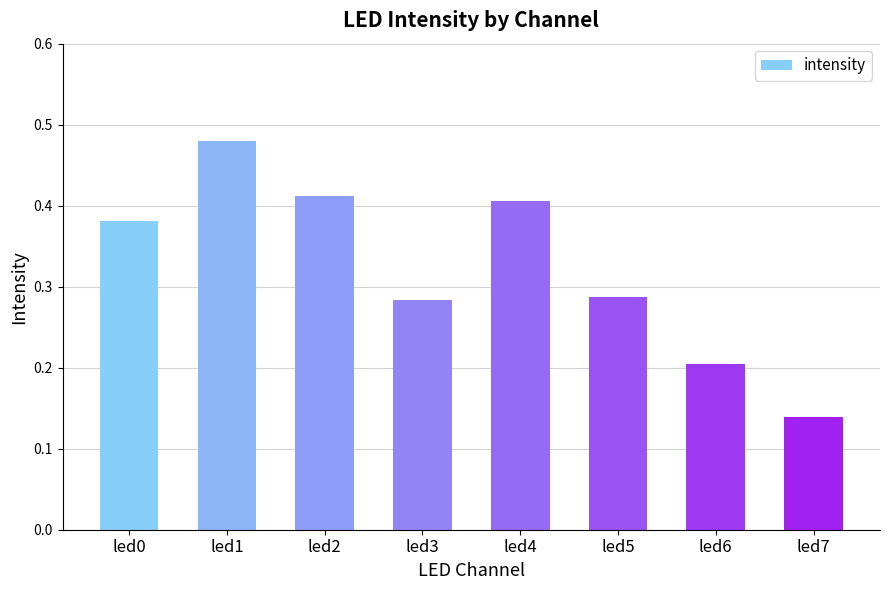

Which label corresponds to the smallest value in the chart?

led7